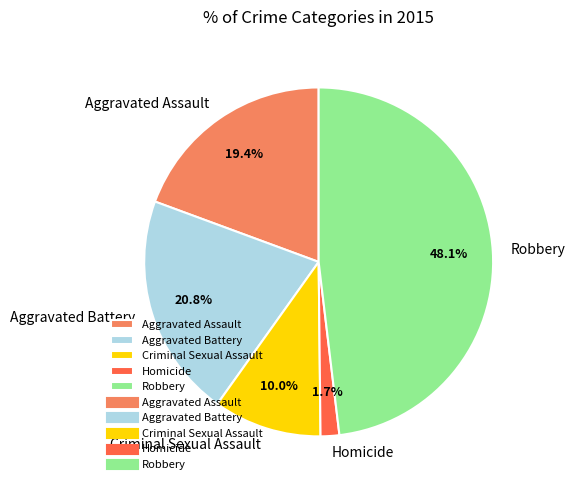

To the nearest percent, what percentage of the pie is Homicide?

2%